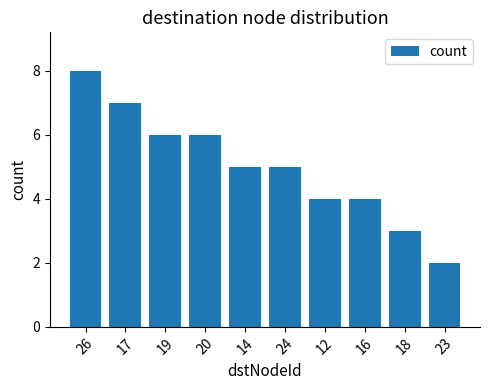

What value does the data have at 14?

5